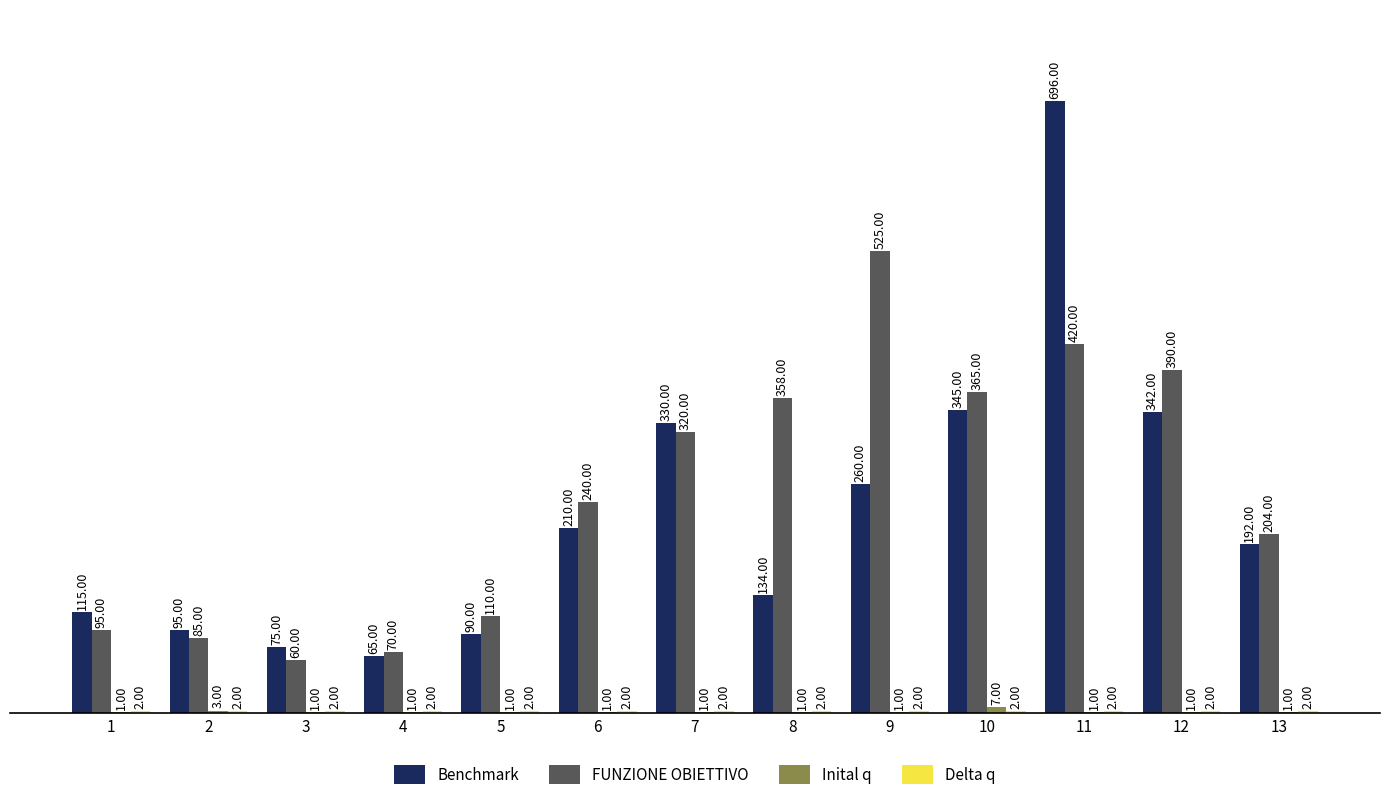

Which series has the largest total across all categories?

FUNZIONE OBIETTIVO